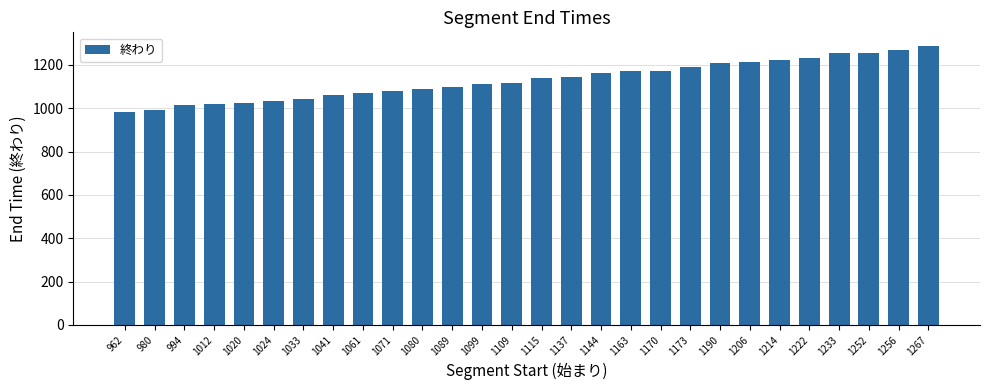

What is the average value?

1131